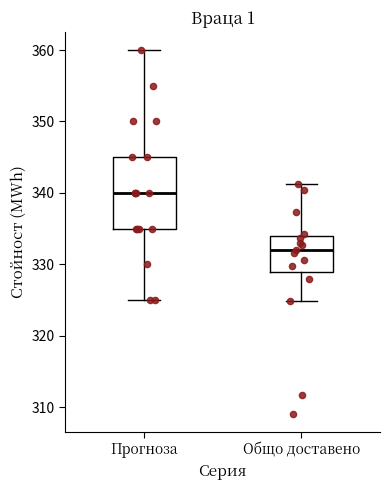

Reading left to right, transcribe this box plot: for each box, give where its median line is, the range the box spans, and where its two whiskers end, as read against the y-axis. The values are not printed on the chart, so give them approximately, as read against the axis.

Прогноза: median 340, box 335 to 345, whiskers 325 to 360
Общо доставено: median 332, box 329 to 334, whiskers 325 to 341